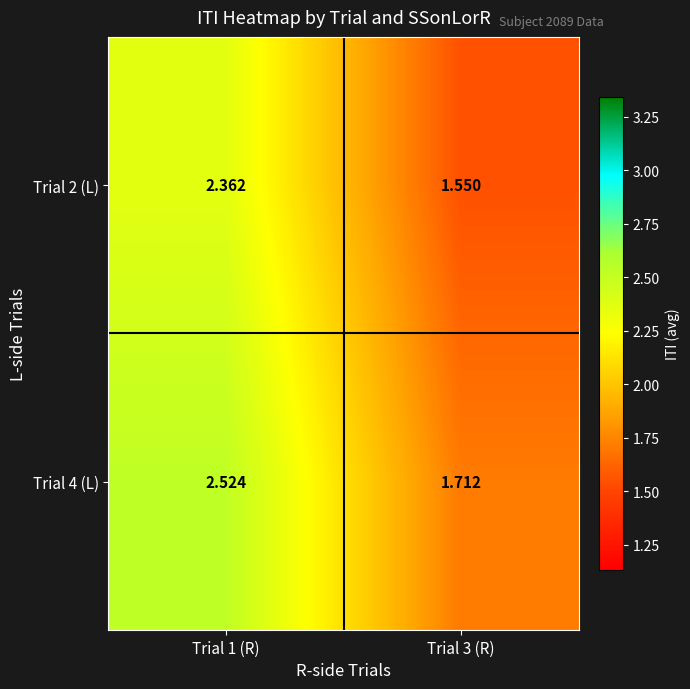

Is the value of Trial 4 (L) at Trial 1 (R) greater than the value of Trial 2 (L) at Trial 3 (R)?

Yes